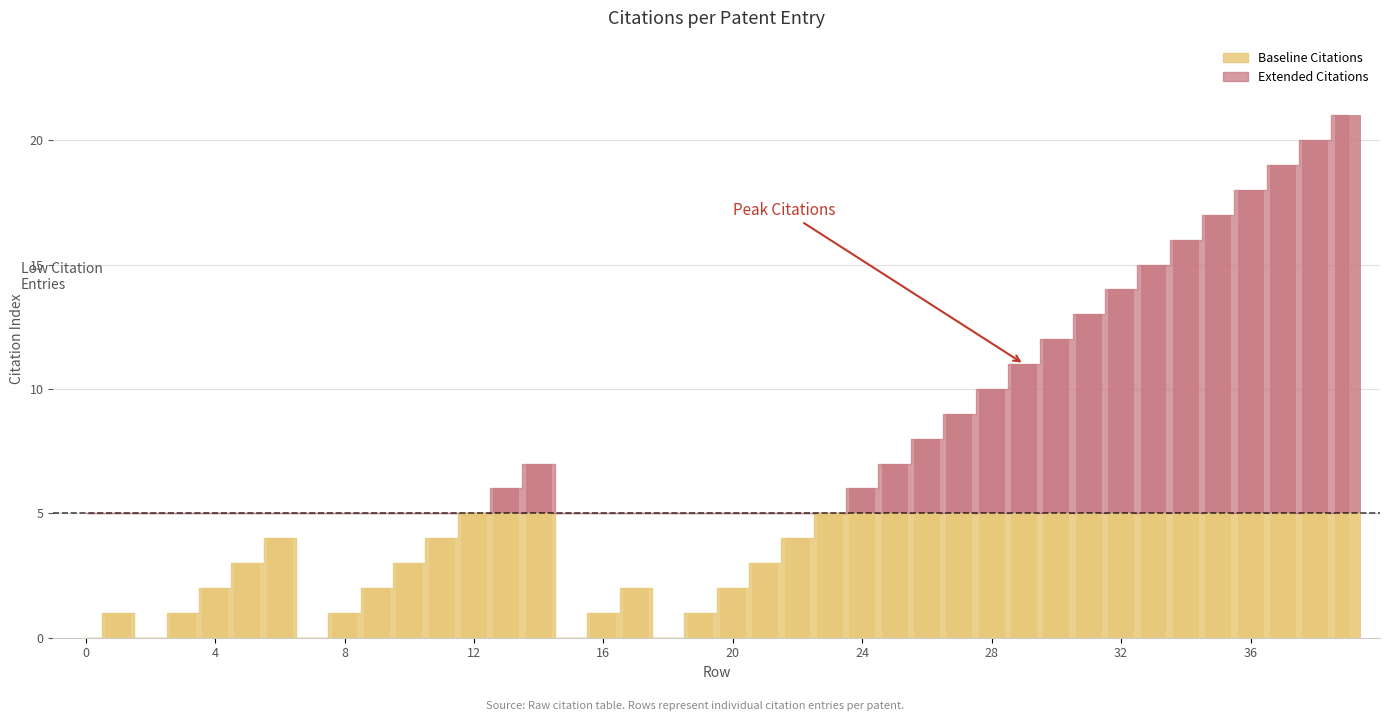

The chart shows a value of 11 at 37. True or false?

False